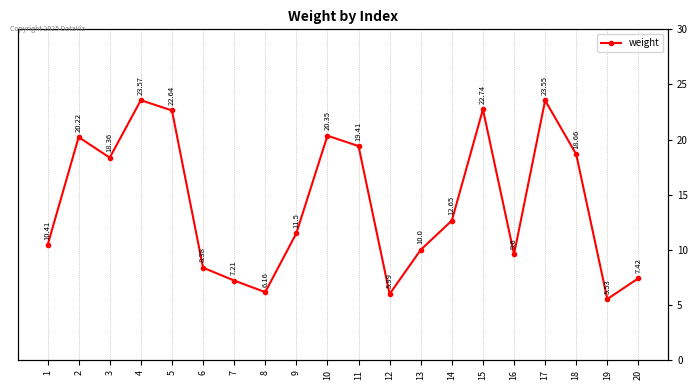

List the labels in order of value, smallest first.

19, 12, 8, 7, 20, 6, 16, 13, 1, 9, 14, 3, 18, 11, 2, 10, 5, 15, 17, 4